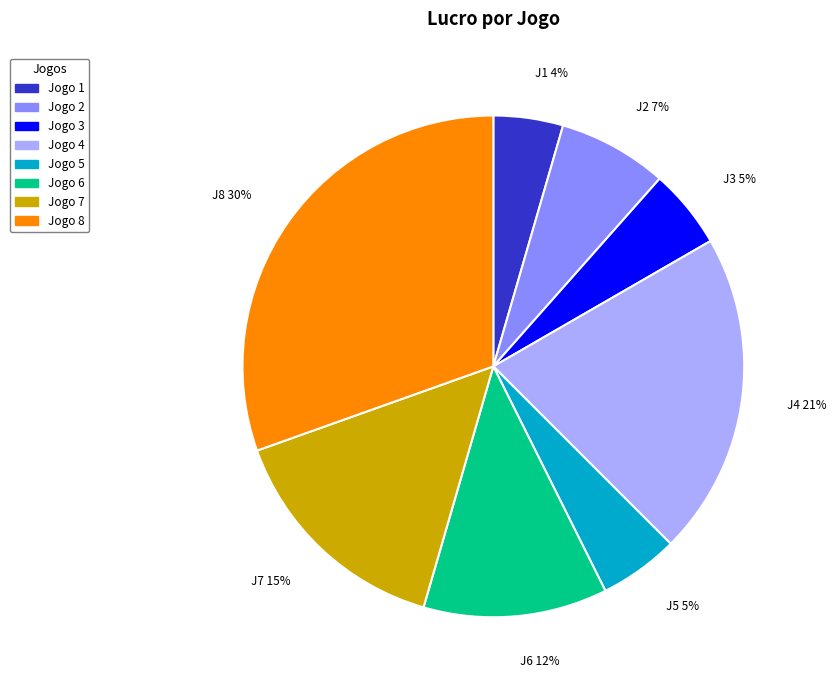

Which slice is the largest?

Jogo 8